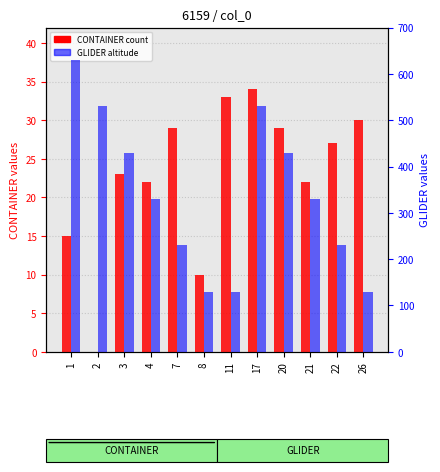

Which series has the widest spread of values?

GLIDER